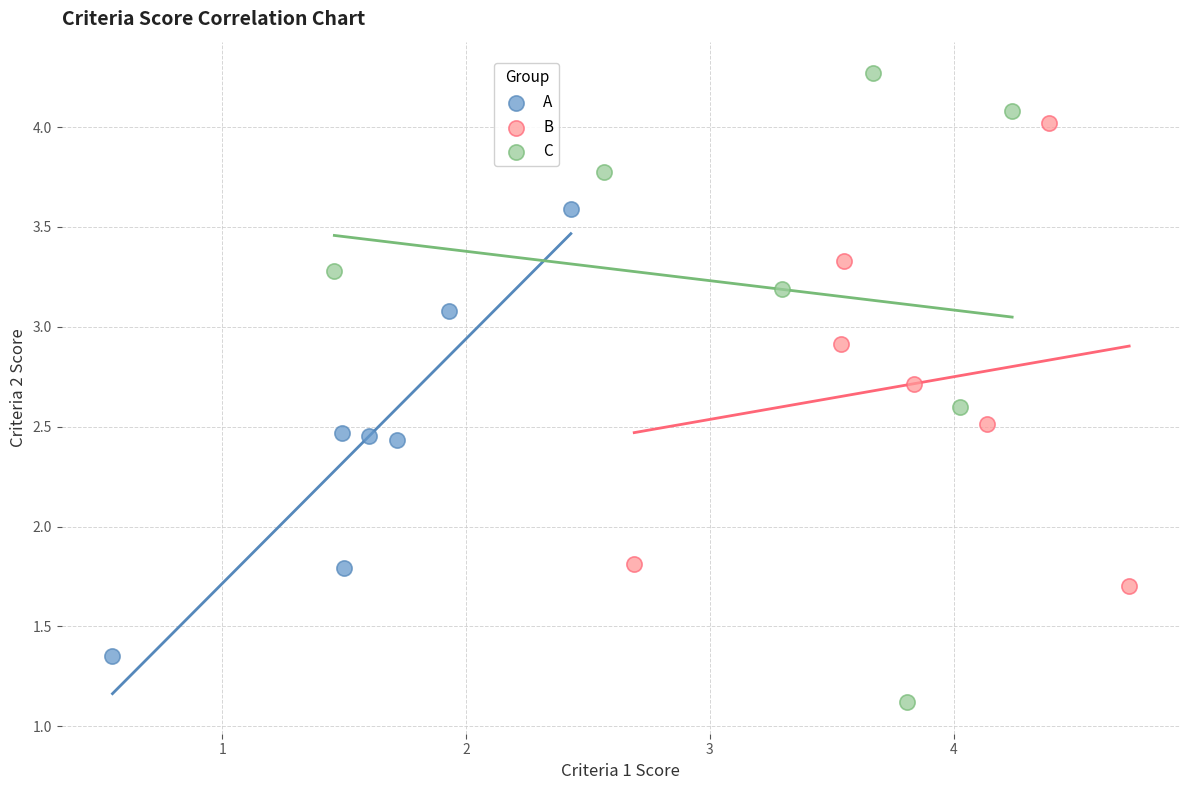

Which series contains the lowest Y value?

C